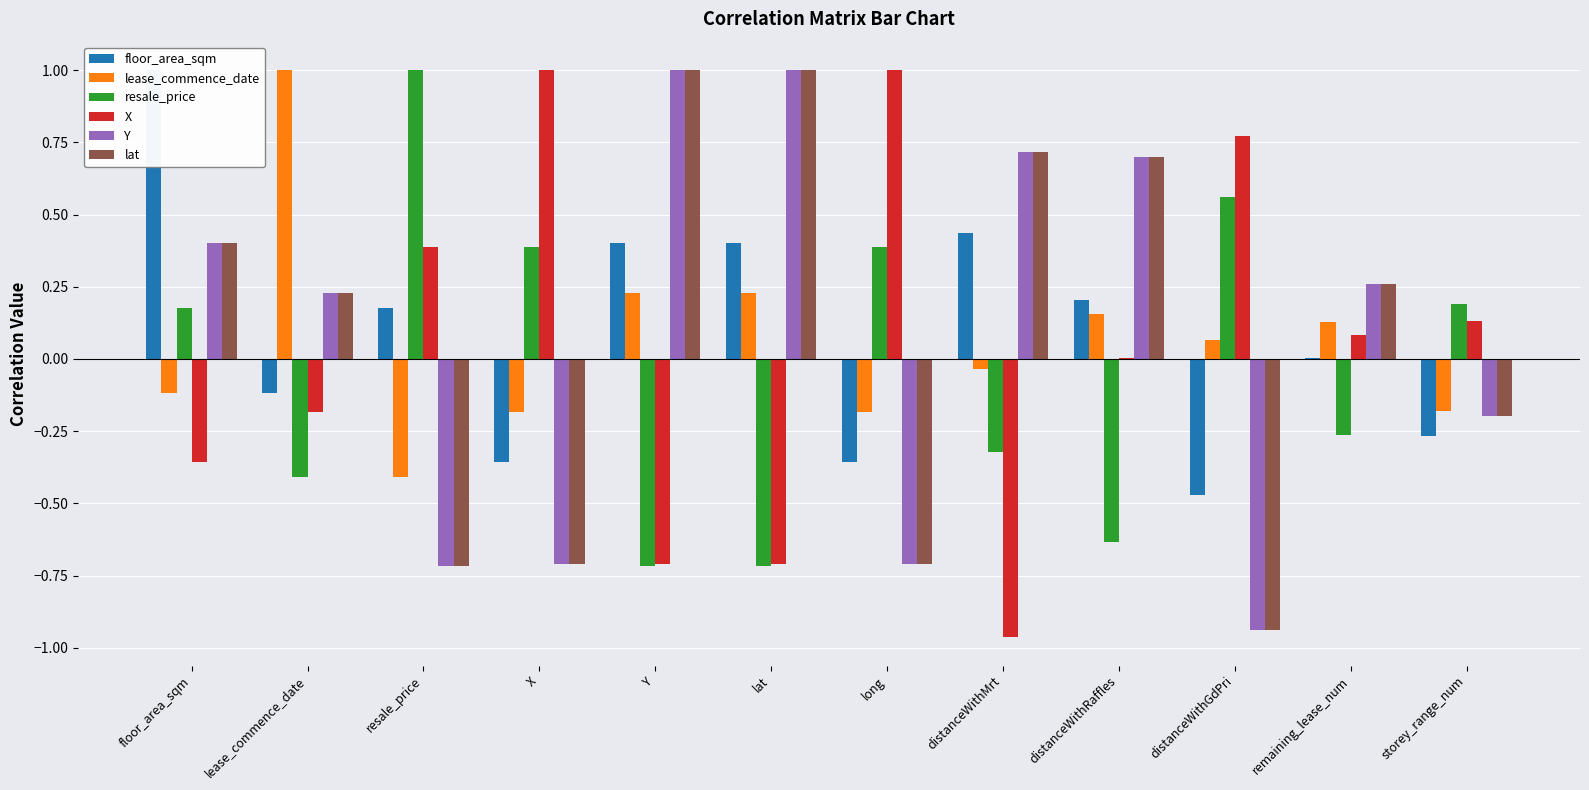

What is the approximate value of X at X?

1.0